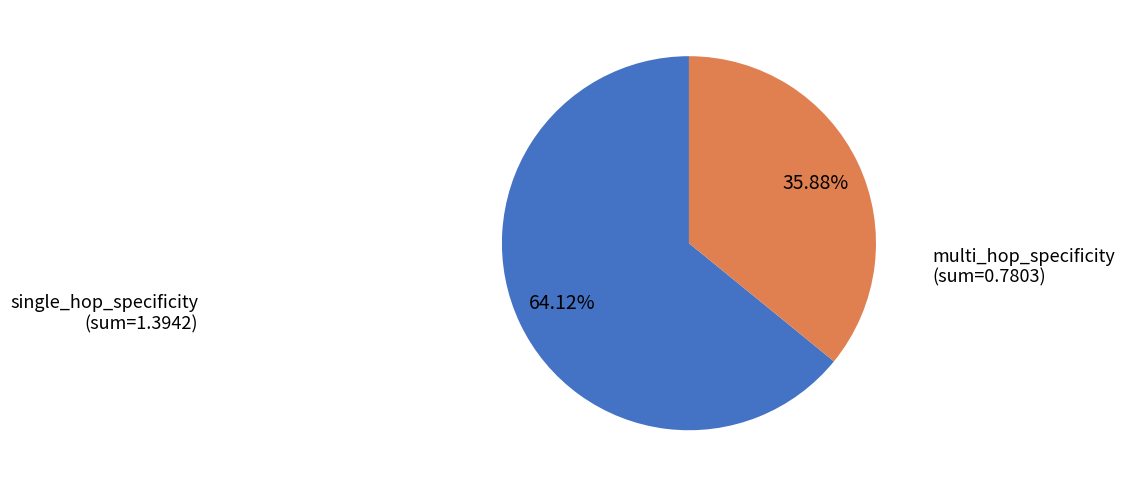

Is there a majority slice in this chart?

Yes